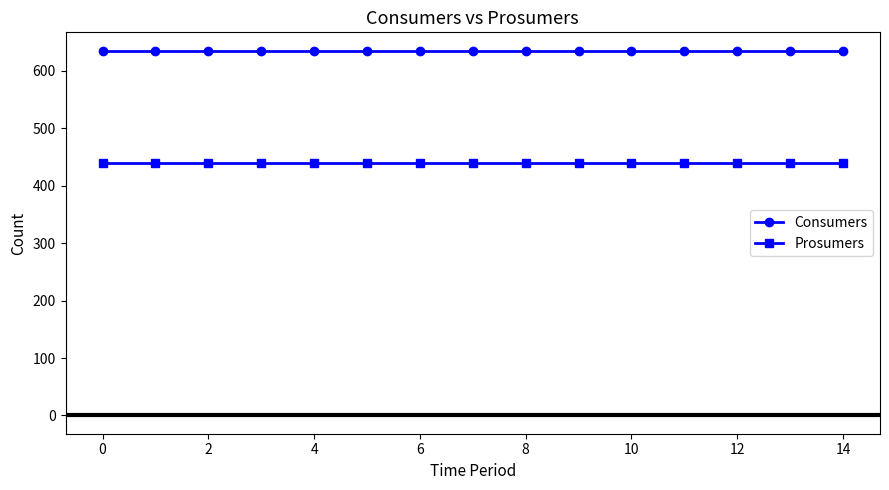

What is the minimum value shown in the chart?

440